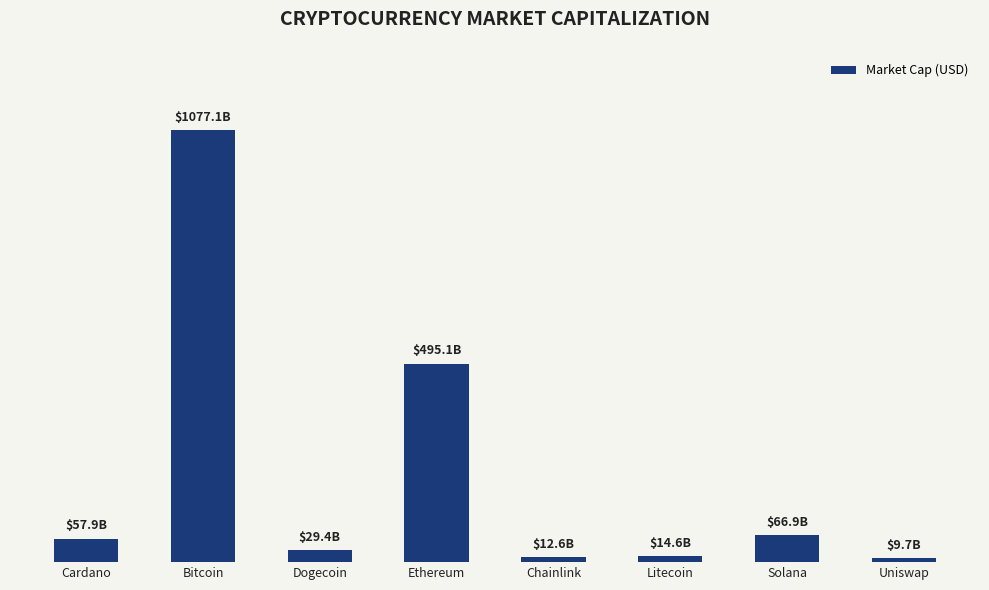

True or false: the data shows 1737613839295 at Bitcoin.

False